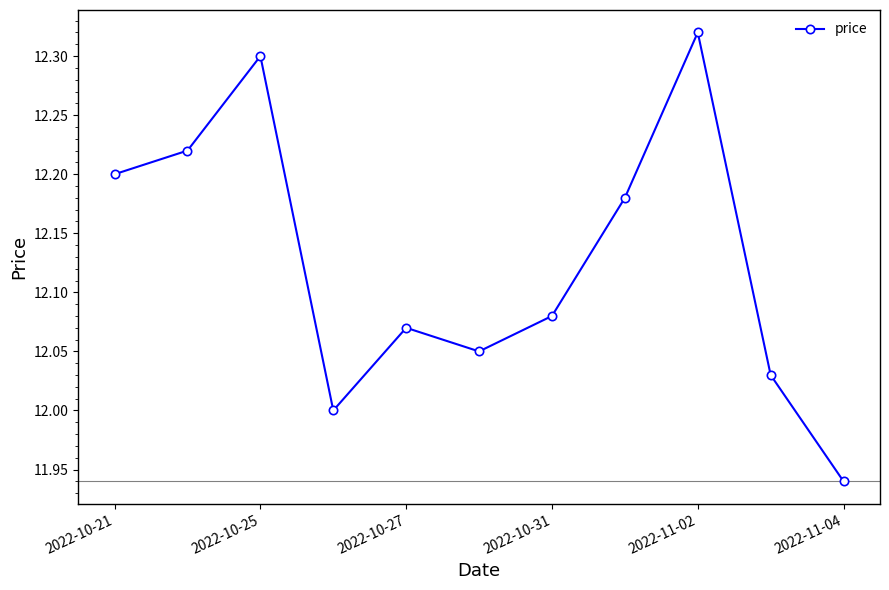

How many points are higher than both their immediate neighbors (excluding endpoints)?

3